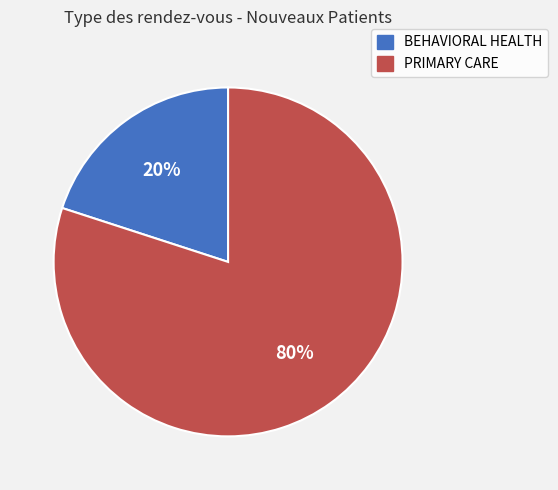

To the nearest percent, what is the average slice percentage?

50%